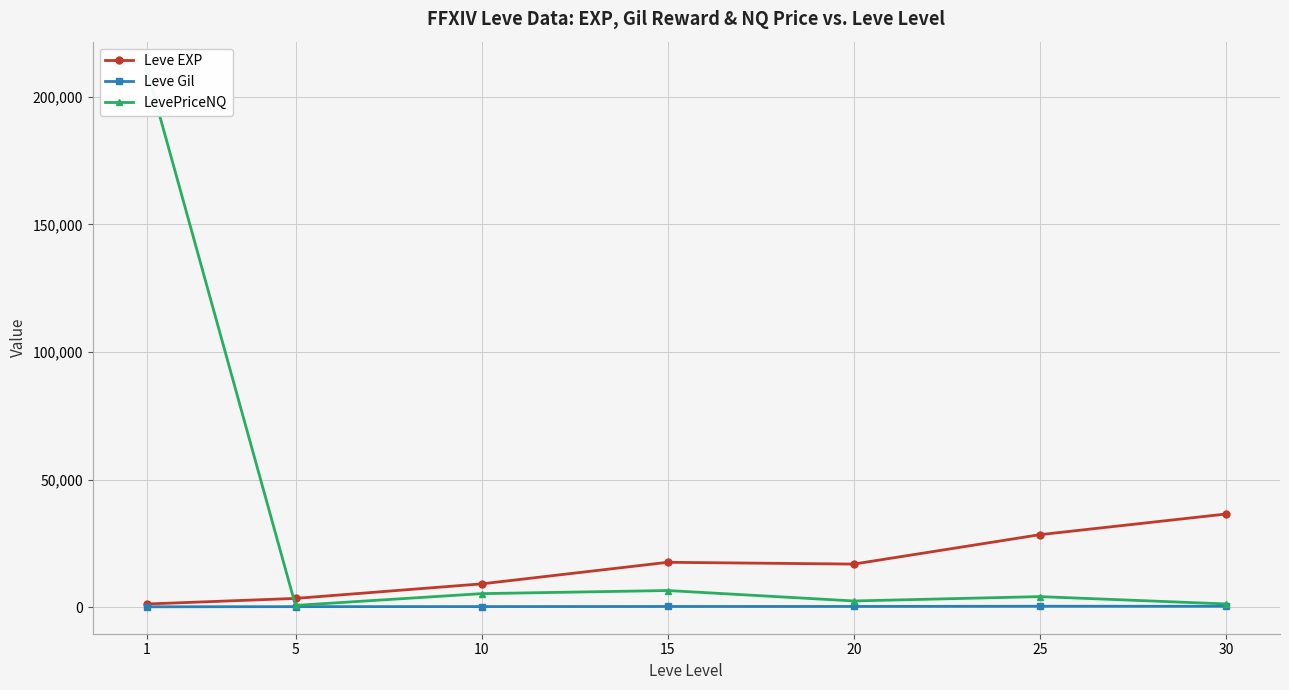

What is the approximate value of Leve EXP at 15?

17563.3